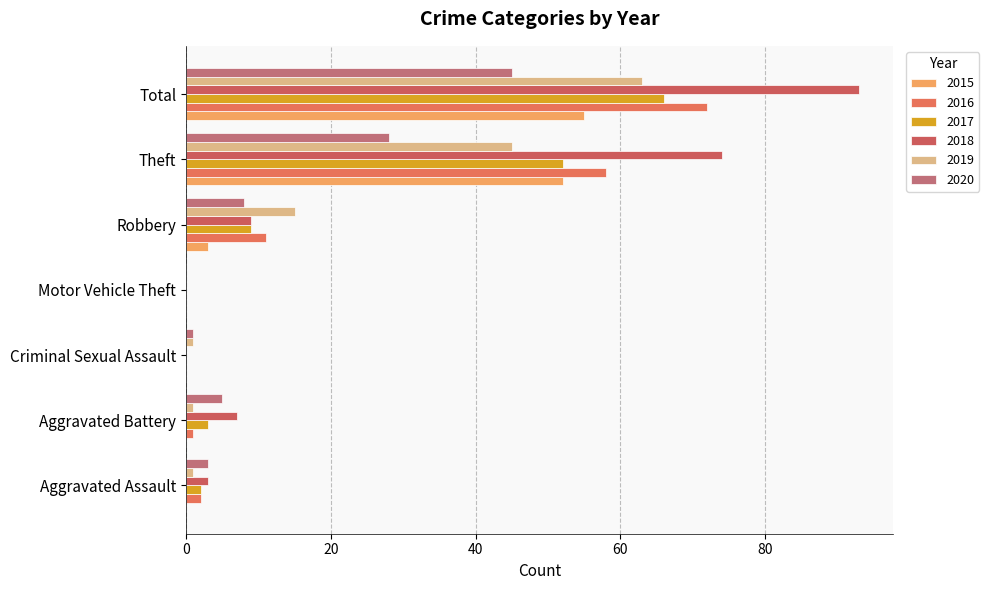

What are all the series names shown in the legend?

2015, 2016, 2017, 2018, 2019, 2020